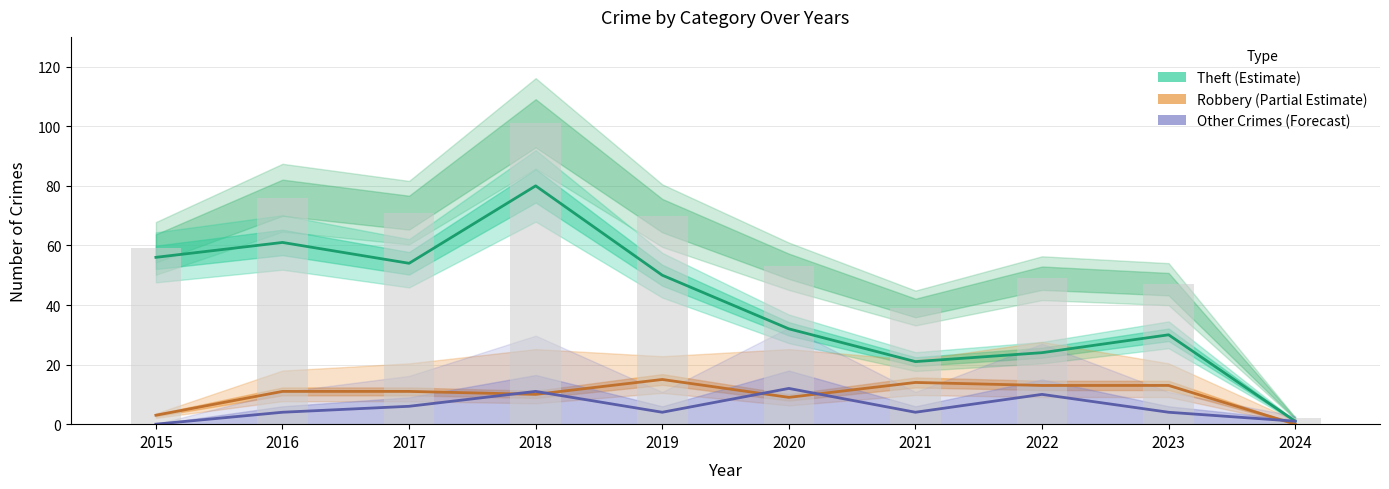

Reading left to right, list all the values displayed in this chart.

Theft (Estimate): 56	61	54	80	50	32	21	24	30	1
Robbery (Partial Estimate): 3	11	11	10	15	9	14	13	13	0
Other Crimes (Forecast): 0	4	6	11	4	12	4	10	4	1